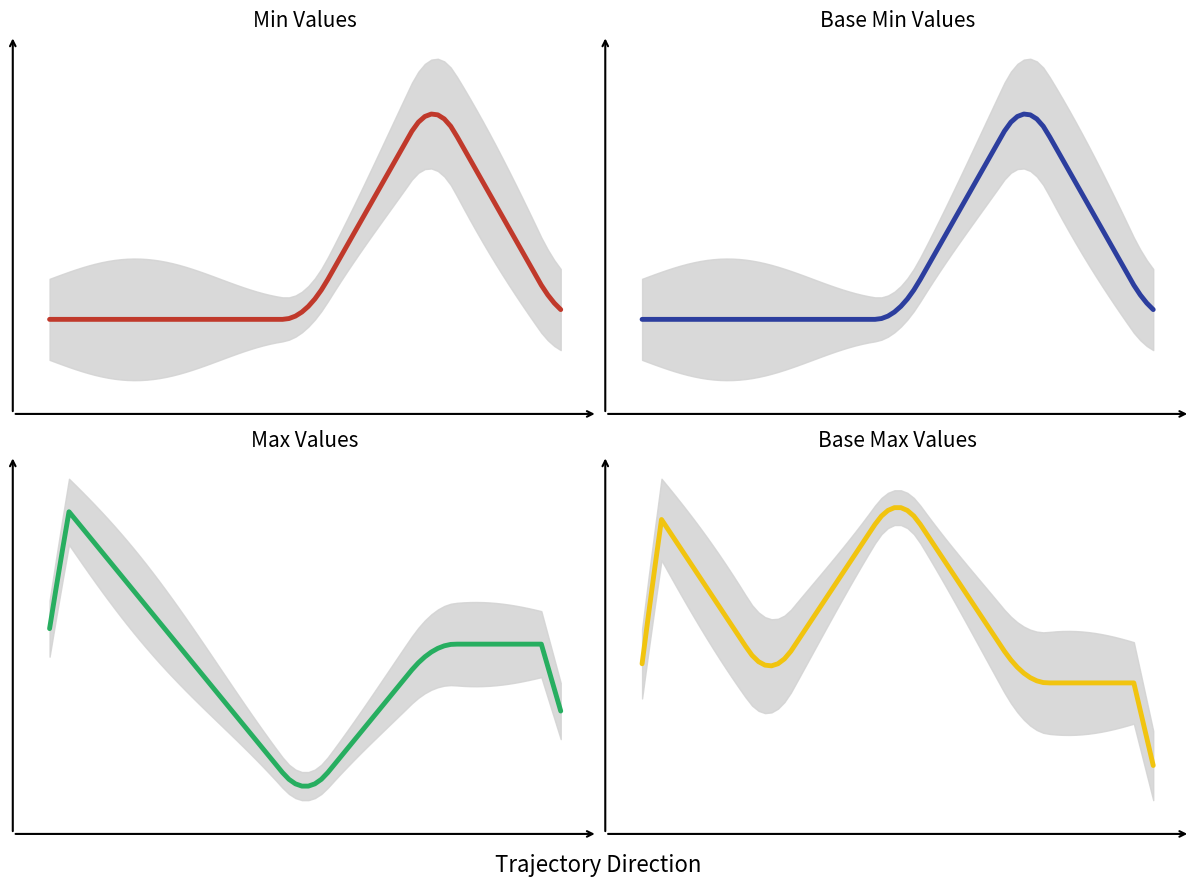

Which series has the largest range (max minus min)?

Min